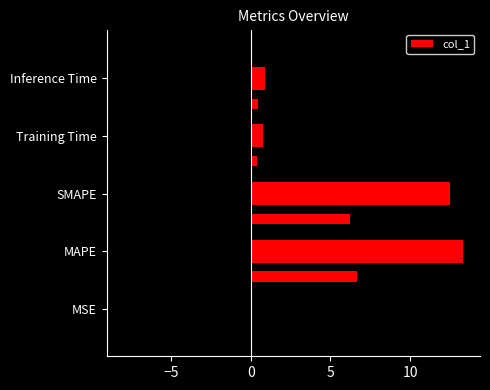

Reading left to right, transcribe all the data shown in this chart.

0.0	13.3	12.5	0.8	0.9